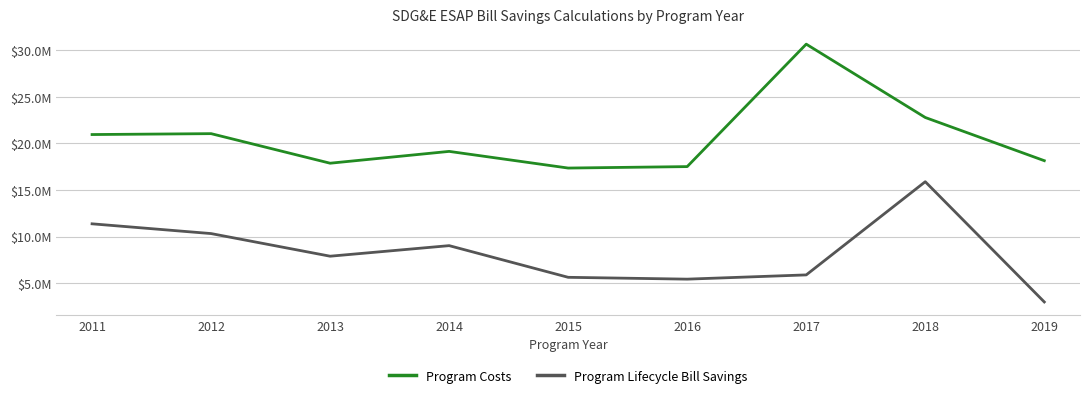

Is this an area chart (filled region under the line)?

No